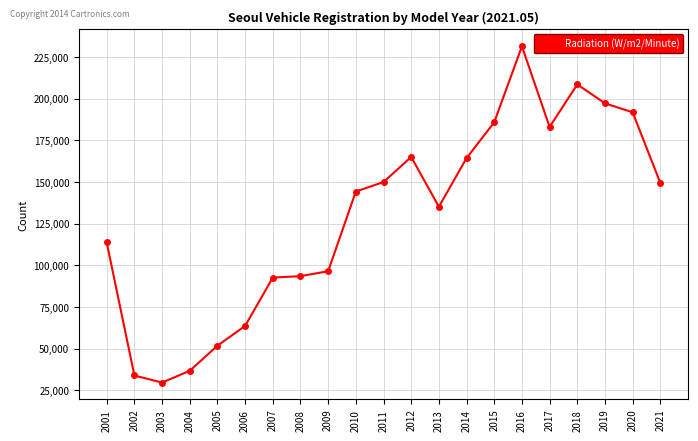

What is the difference between the second highest and minimum values?

178971